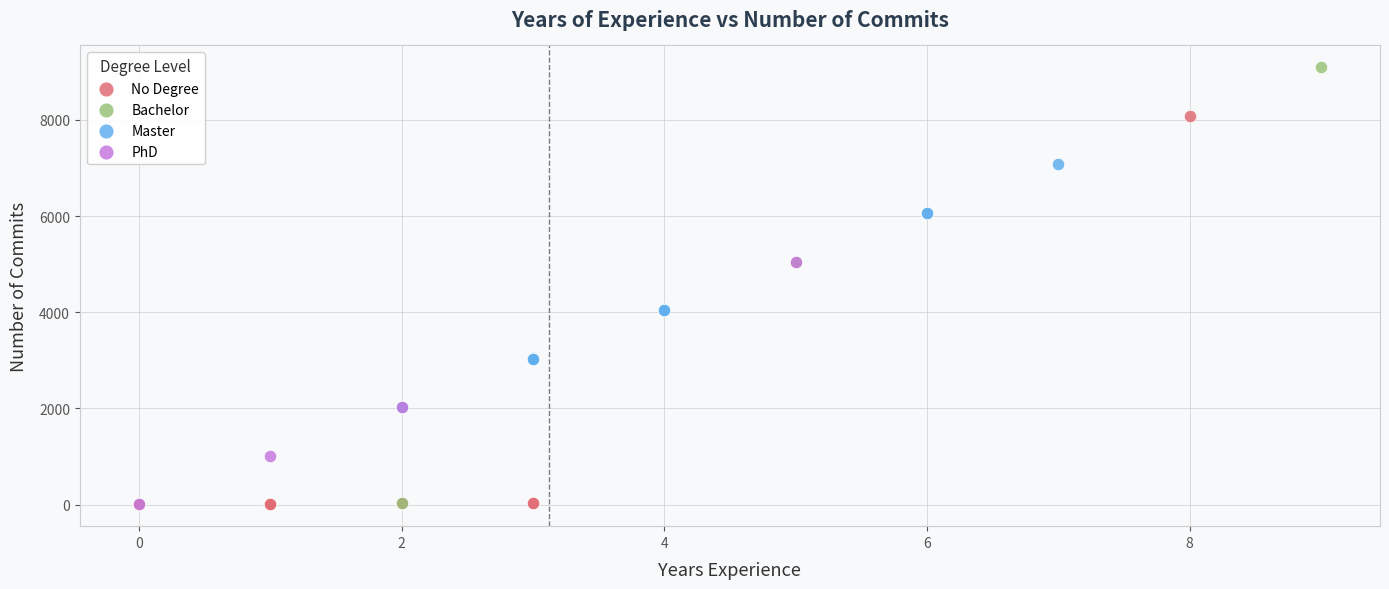

Which series reaches the maximum Y coordinate?

Bachelor